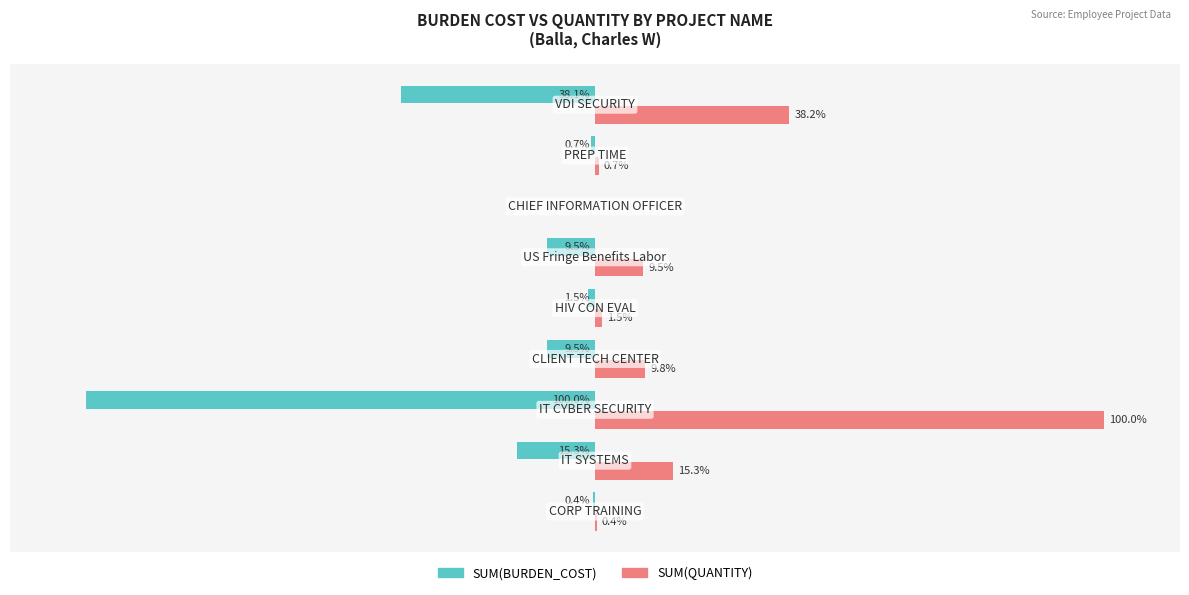

What are all the series names shown in the legend?

SUM(BURDEN_COST), SUM(QUANTITY)